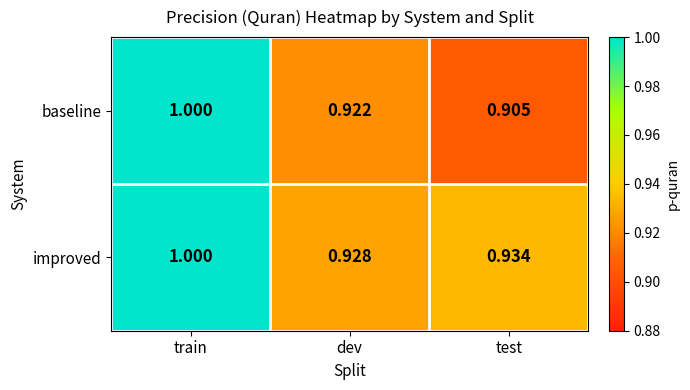

At which category is the sum across all series the highest?

train